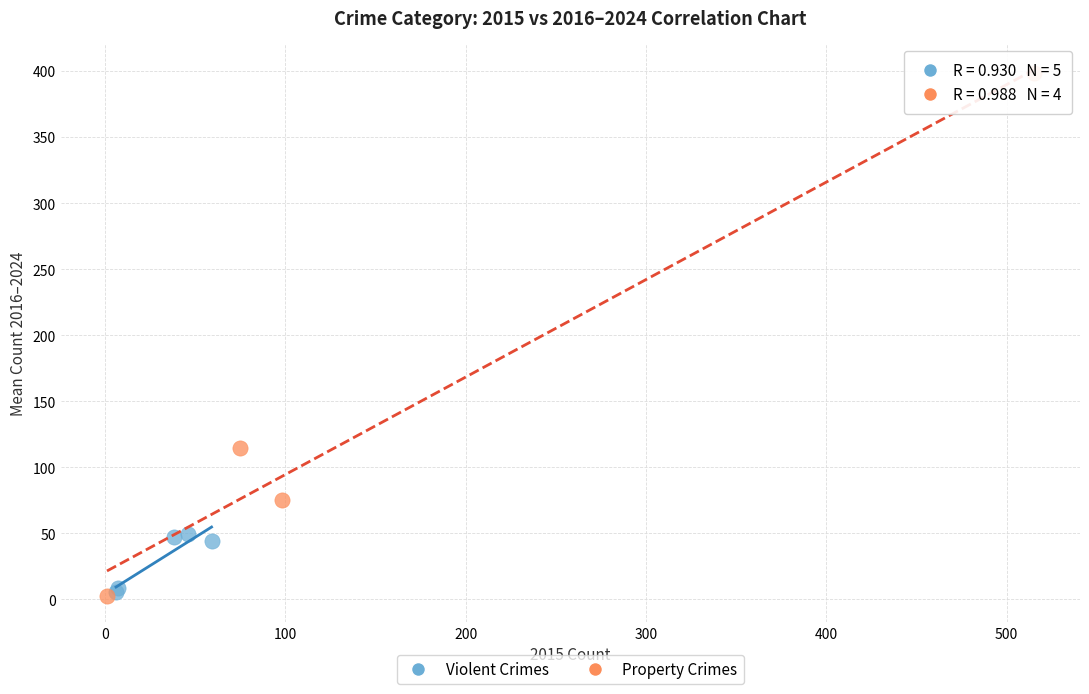

Which series has the widest spread of Y values?

Property Crimes